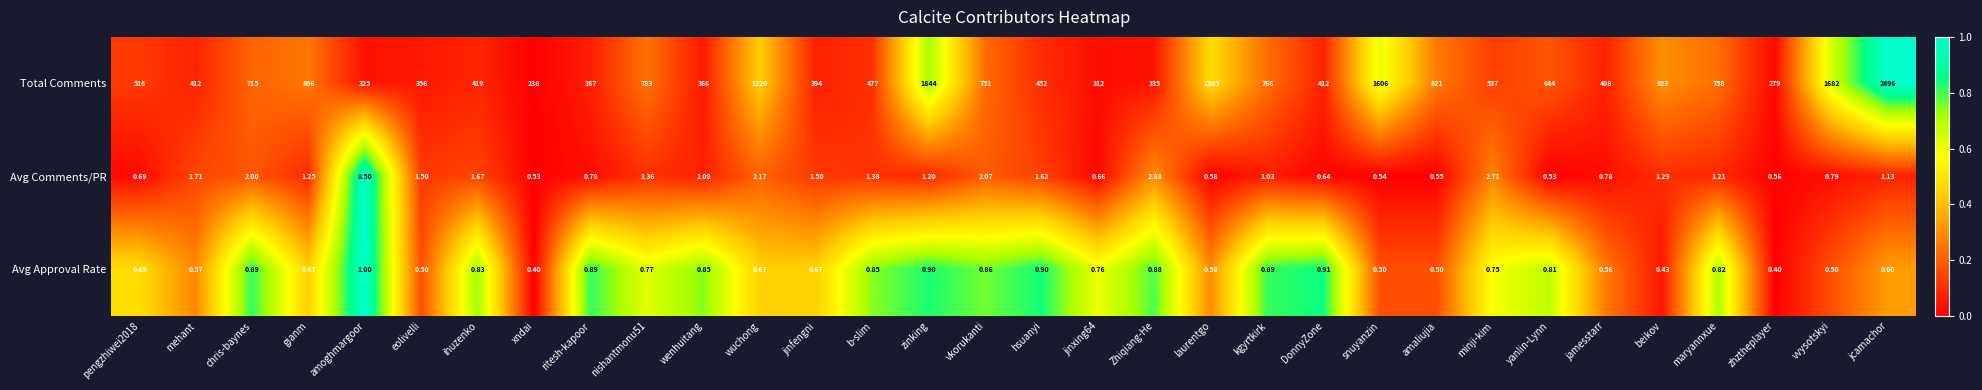

Which series has the widest spread of values?

Total Comments